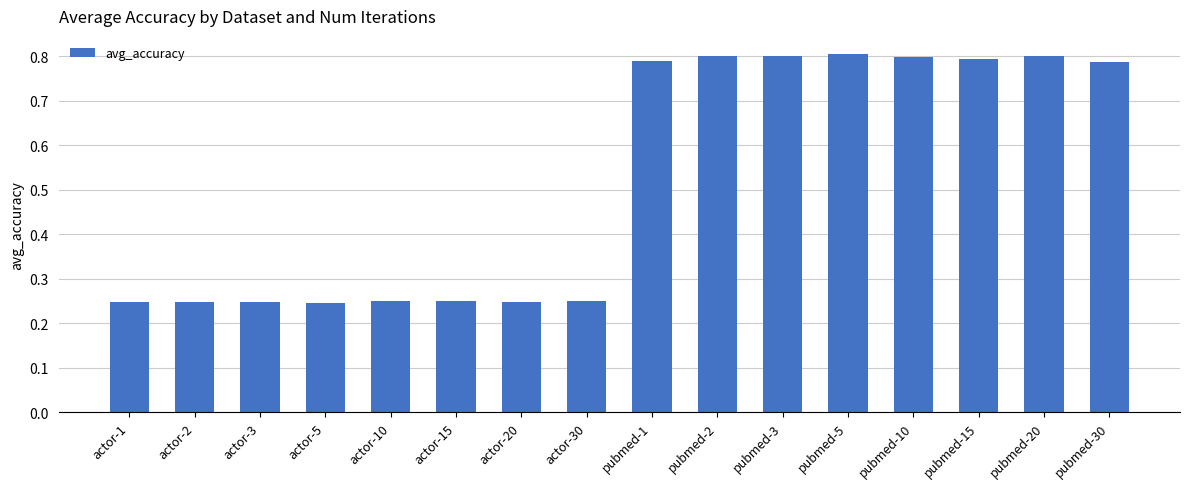

How many bars are there in total?

16